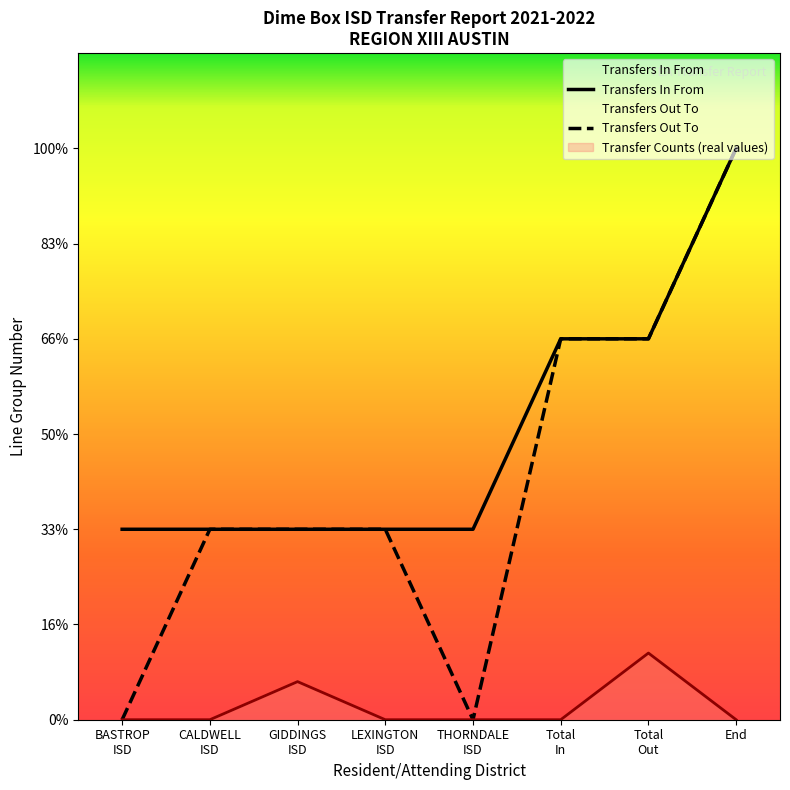

How many values in Transfers Out To are above zero?

6